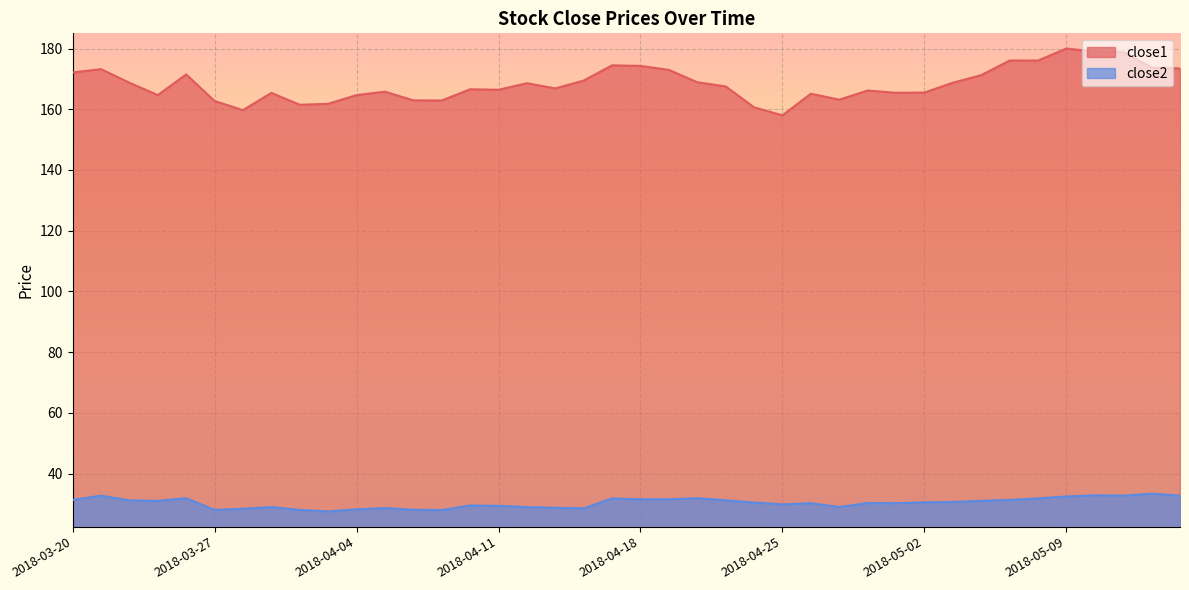

What is the label of the 14th point from the left?

2018-04-09